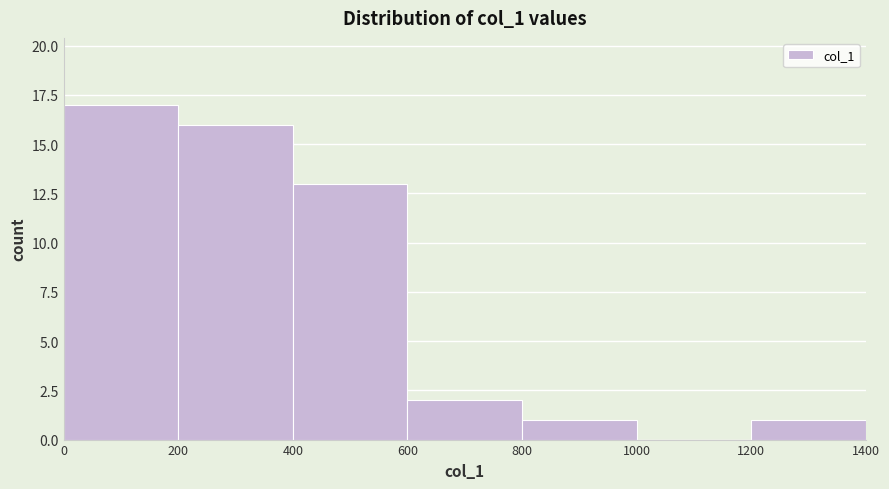

Reading left to right, transcribe this chart: for each bar, give the range it covers on the x-axis and its height. The values are not printed on the chart, so give them approximately, as read against the axis.

0 to 200: 17
200 to 400: 16
400 to 600: 13
600 to 800: 2
800 to 1000: 1
1000 to 1200: 0
1200 to 1400: 1